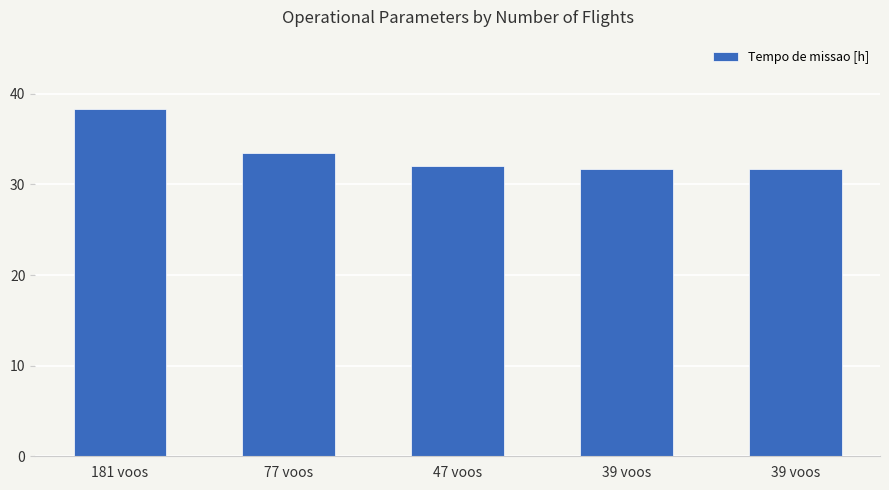

Are the bars horizontal?

No